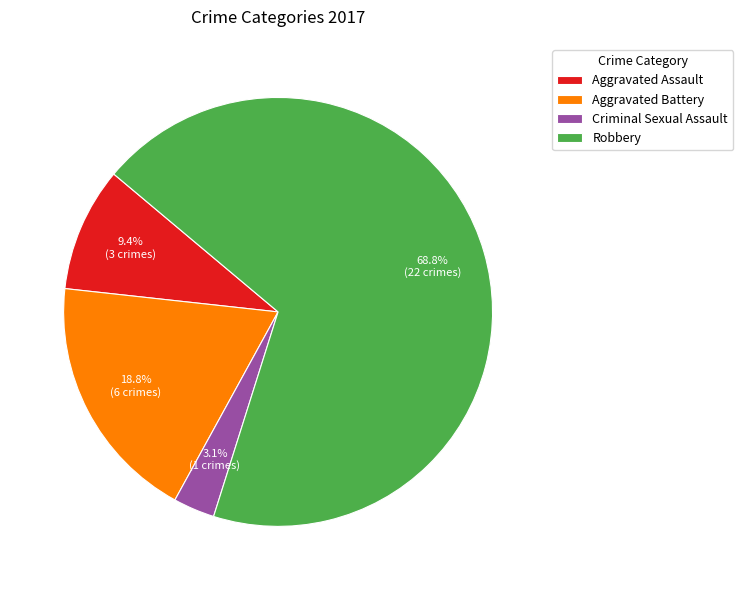

The Robbery slice represents 55% of the pie. True or false?

False